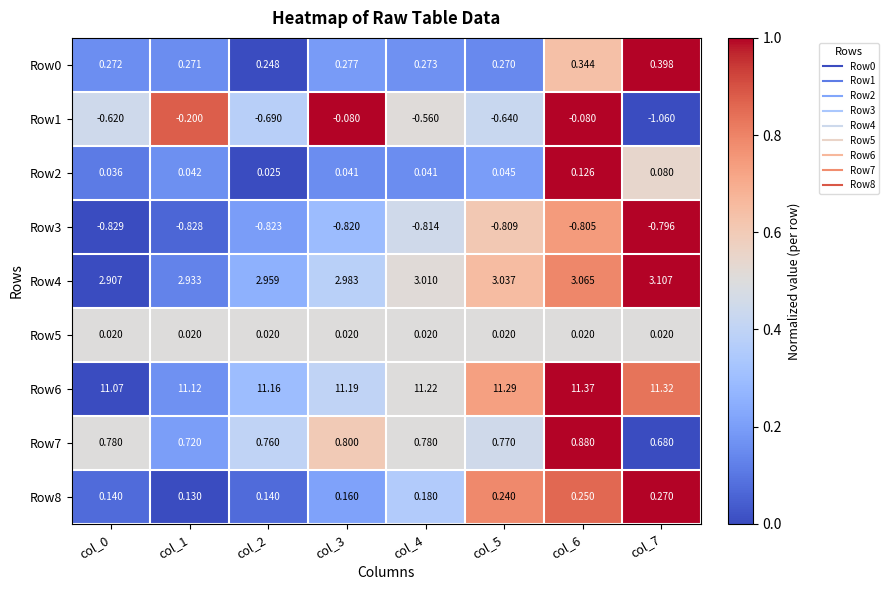

At how many categories does at least one series exceed 0?

8